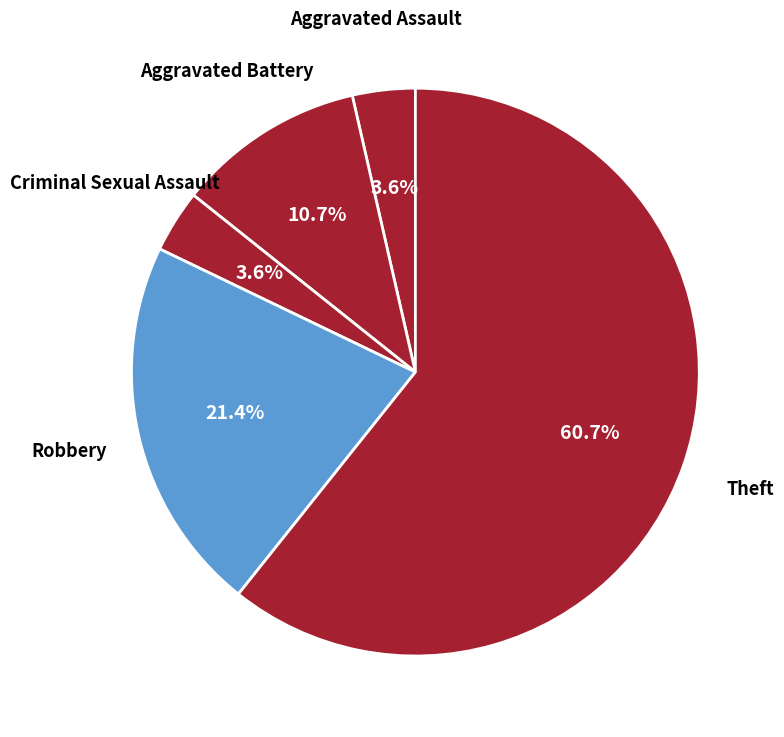

Approximately how many times larger is the value at Criminal Sexual Assault compared to Aggravated Battery?

0.3